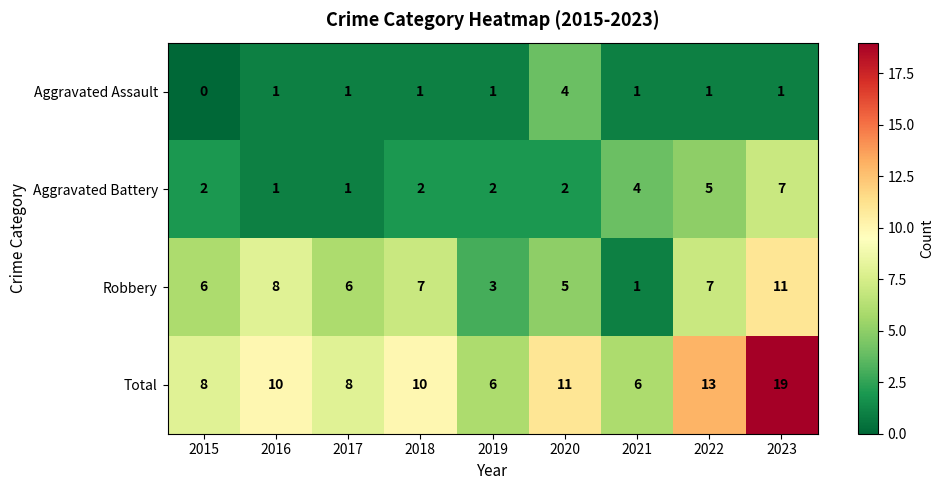

What is the average value of the Robbery series?

6